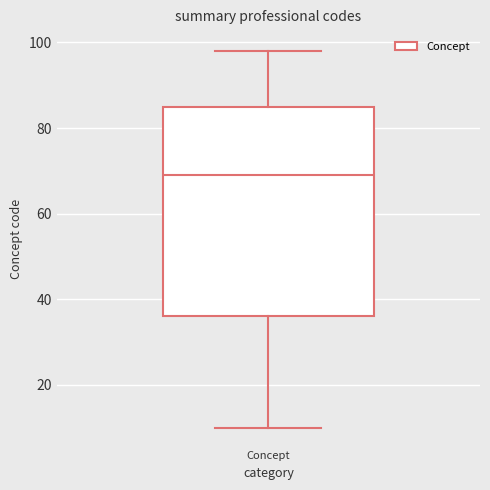

Where does the median line of the box for Concept sit on the y-axis? The values are not printed on the chart, so give them approximately, as read against the axis.

70